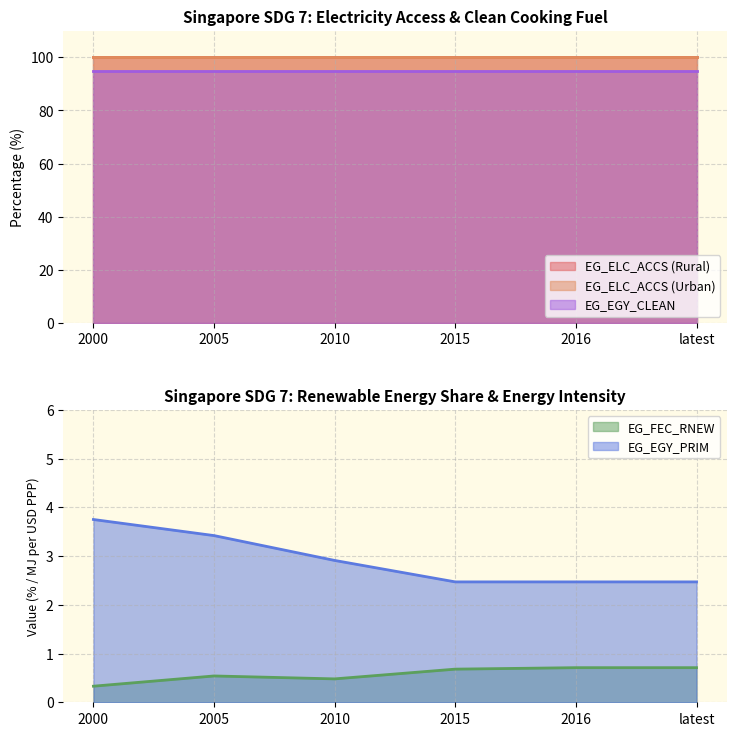

In EG_FEC_RNEW, how many points are lower than both neighbors (excluding endpoints)?

1